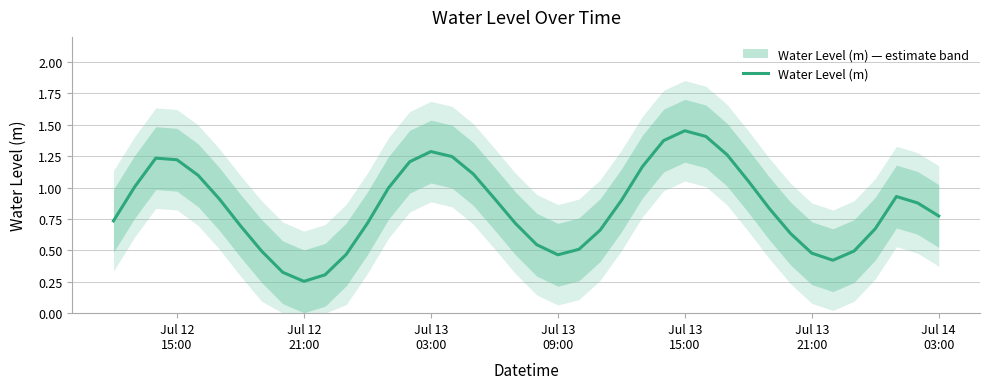

How many points are lower than both their immediate neighbors (excluding endpoints)?

3